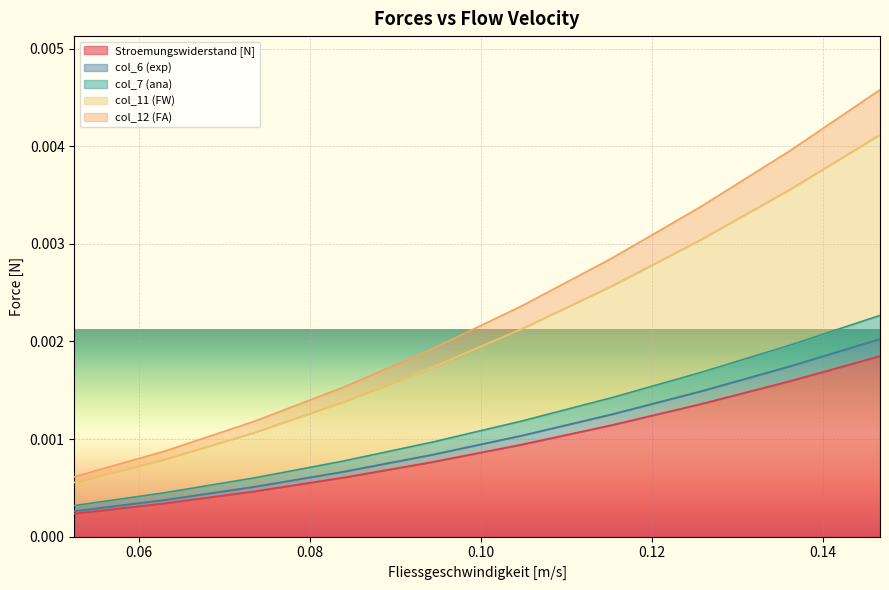

Which series has the largest total across all categories?

col_12 (FA)